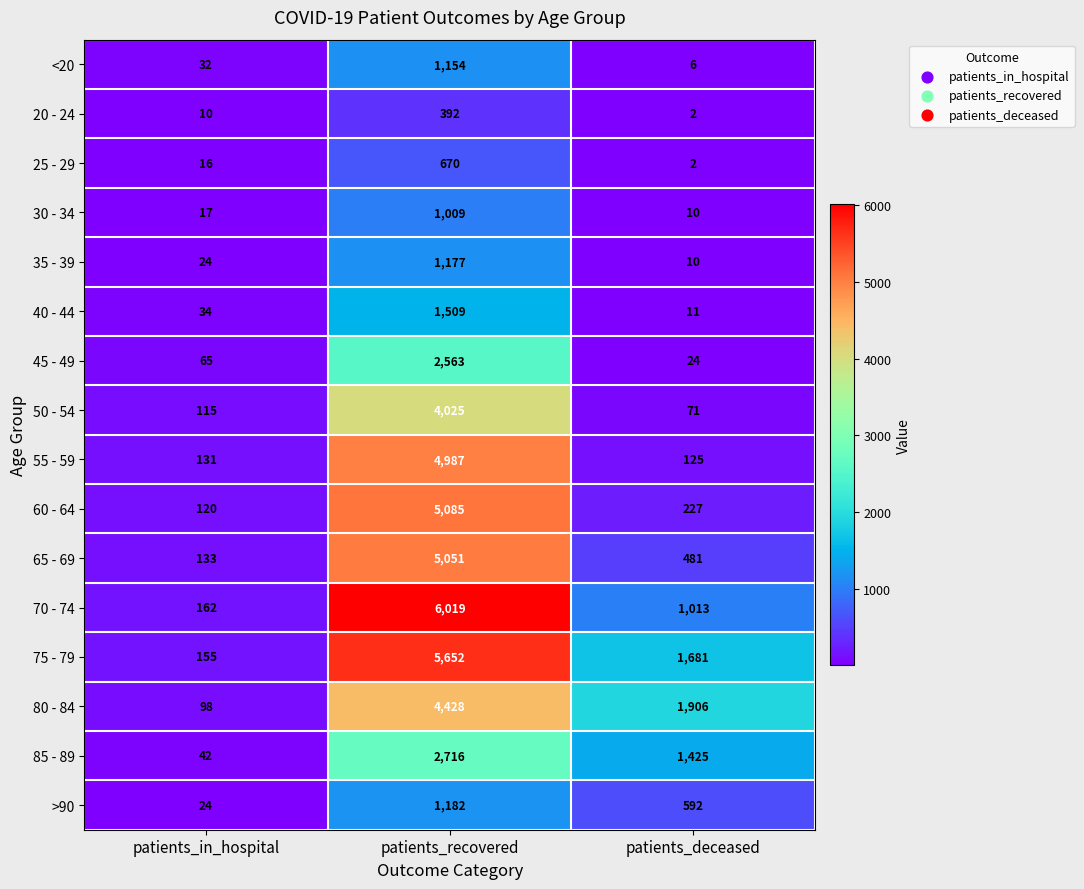

Which category has the lowest value across all series?

patients_deceased